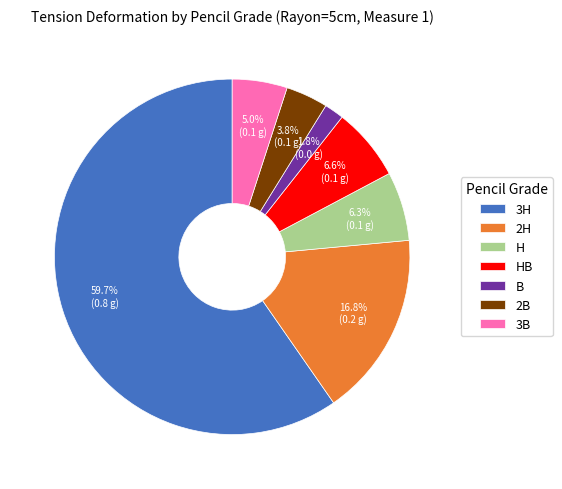

Combined, what portion of the pie is HB and 3H?

66.3%